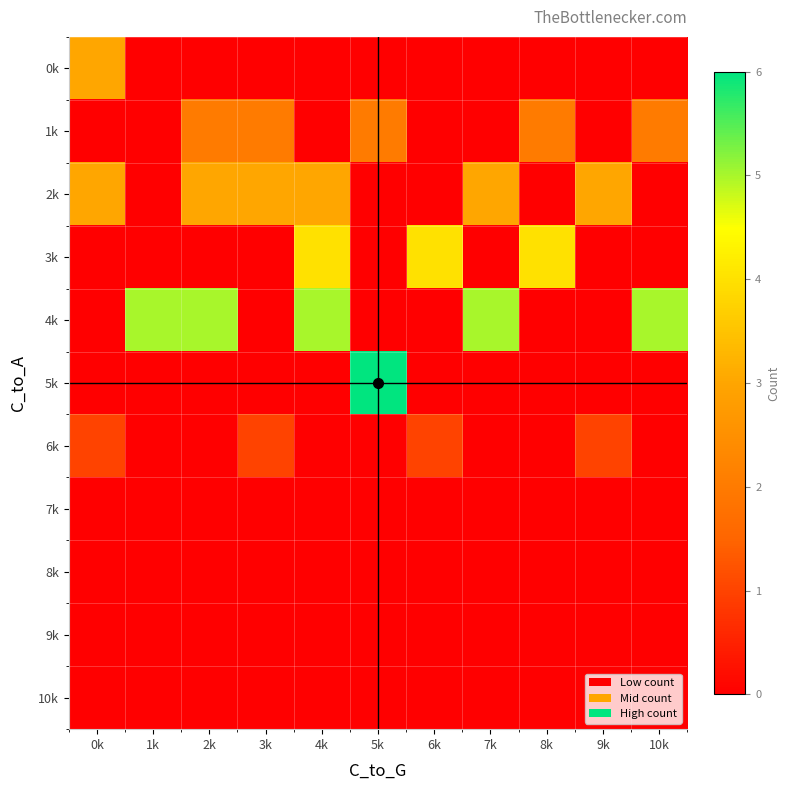

Which series changed the most between 4k and 5k?

5k